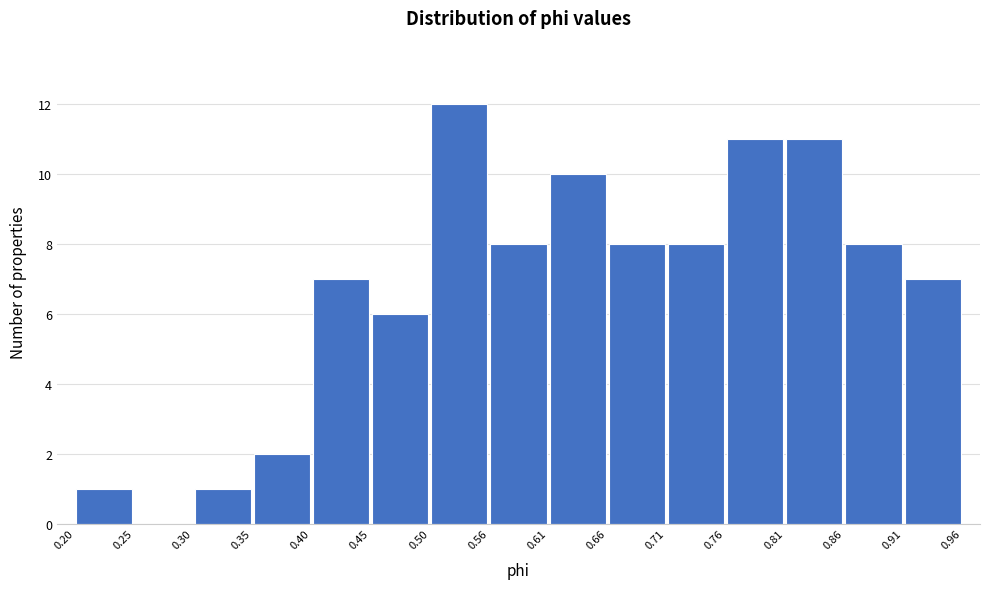

Reading left to right, transcribe this chart: for each bar, give the range it covers on the x-axis and its height. The values are not printed on the chart, so give them approximately, as read against the axis.

0.20 to 0.25: 1
0.25 to 0.30: 0
0.30 to 0.35: 1
0.35 to 0.40: 2
0.40 to 0.45: 7
0.45 to 0.50: 6
0.50 to 0.56: 12
0.56 to 0.61: 8
0.61 to 0.66: 10
0.66 to 0.71: 8
0.71 to 0.76: 8
0.76 to 0.81: 11
0.81 to 0.86: 11
0.86 to 0.91: 8
0.91 to 0.96: 7